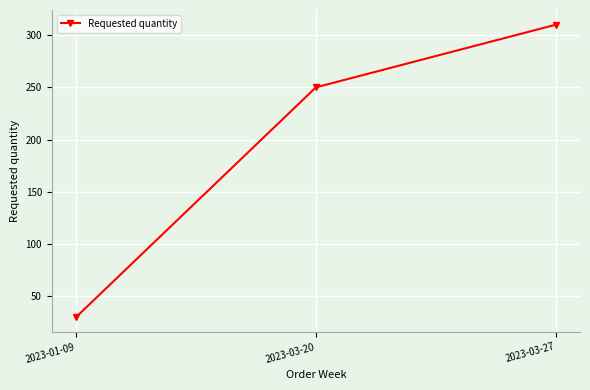

List the labels in order of value, largest first.

2023-03-27, 2023-03-20, 2023-01-09